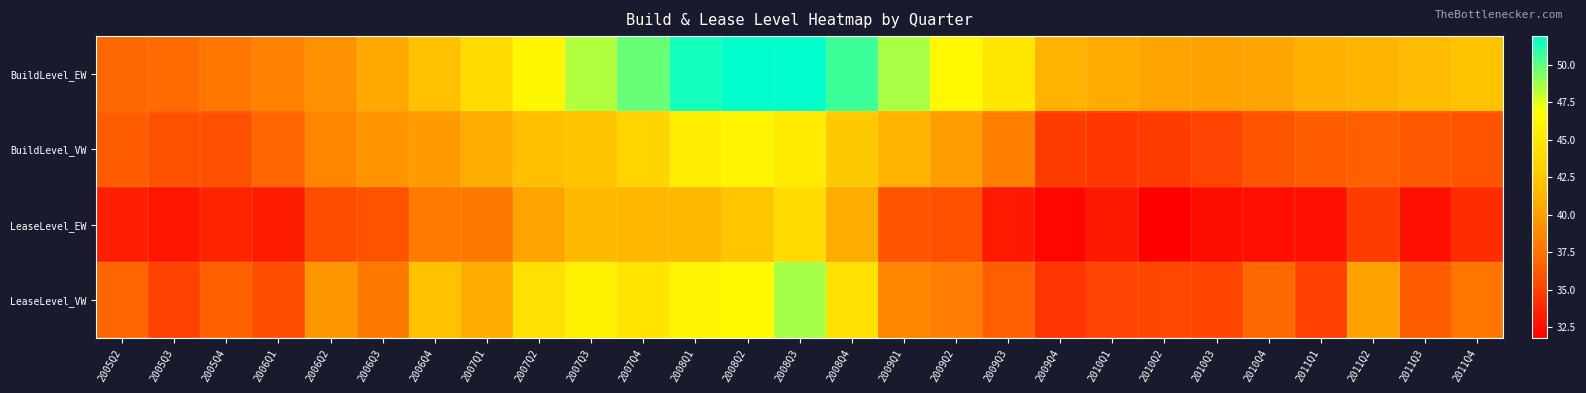

Reading left to right, what are all the values shown in this chart?

BuildLevel_EW: 2005Q2=36.9	2005Q3=37.1	2005Q4=37.7	2006Q1=38.4	2006Q2=39.3	2006Q3=40.6	2006Q4=42.0	2007Q1=44.2	2007Q2=46.3	2007Q3=48.4	2007Q4=49.9	2008Q1=51.5	2008Q2=51.9	2008Q3=51.9	2008Q4=50.7	2009Q1=48.5	2009Q2=46.4	2009Q3=45.0	2009Q4=41.2	2010Q1=40.7	2010Q2=40.3	2010Q3=40.3	2010Q4=40.4	2011Q1=41.0	2011Q2=41.3	2011Q3=41.7	2011Q4=42.2
BuildLevel_VW: 2005Q2=36.3	2005Q3=35.9	2005Q4=35.7	2006Q1=36.8	2006Q2=38.5	2006Q3=39.5	2006Q4=39.9	2007Q1=40.8	2007Q2=41.8	2007Q3=42.2	2007Q4=43.5	2008Q1=45.6	2008Q2=46.1	2008Q3=45.4	2008Q4=42.7	2009Q1=41.1	2009Q2=40.0	2009Q3=38.2	2009Q4=34.8	2010Q1=34.5	2010Q2=34.8	2010Q3=35.1	2010Q4=36.0	2011Q1=36.4	2011Q2=36.5	2011Q3=36.2	2011Q4=35.9
LeaseLevel_EW: 2005Q2=33.4	2005Q3=32.9	2005Q4=33.5	2006Q1=33.3	2006Q2=35.6	2006Q3=36.0	2006Q4=38.0	2007Q1=37.9	2007Q2=40.3	2007Q3=41.6	2007Q4=41.4	2008Q1=41.5	2008Q2=42.4	2008Q3=44.1	2008Q4=40.9	2009Q1=36.0	2009Q2=35.8	2009Q3=33.1	2009Q4=32.2	2010Q1=33.0	2010Q2=31.8	2010Q3=32.5	2010Q4=32.6	2011Q1=32.6	2011Q2=34.7	2011Q3=32.5	2011Q4=34.0
LeaseLevel_VW: 2005Q2=36.9	2005Q3=35.1	2005Q4=36.6	2006Q1=35.7	2006Q2=39.5	2006Q3=37.9	2006Q4=42.0	2007Q1=40.8	2007Q2=44.5	2007Q3=45.8	2007Q4=44.8	2008Q1=46.1	2008Q2=46.6	2008Q3=48.6	2008Q4=44.6	2009Q1=38.6	2009Q2=38.1	2009Q3=36.5	2009Q4=34.4	2010Q1=35.1	2010Q2=35.3	2010Q3=35.2	2010Q4=37.0	2011Q1=35.0	2011Q2=40.3	2011Q3=36.4	2011Q4=37.7